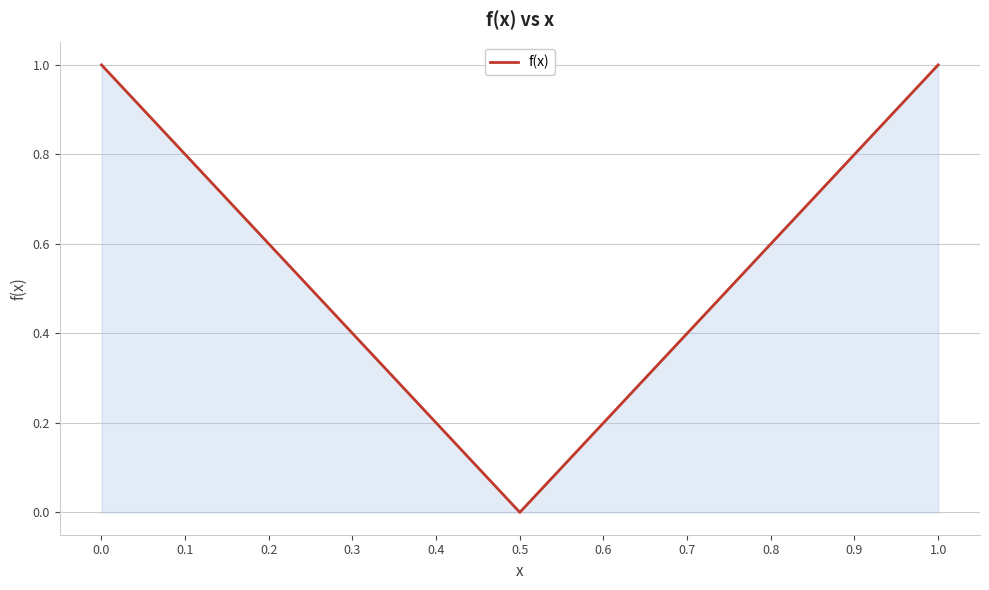

What position from the right is 0.9?

2